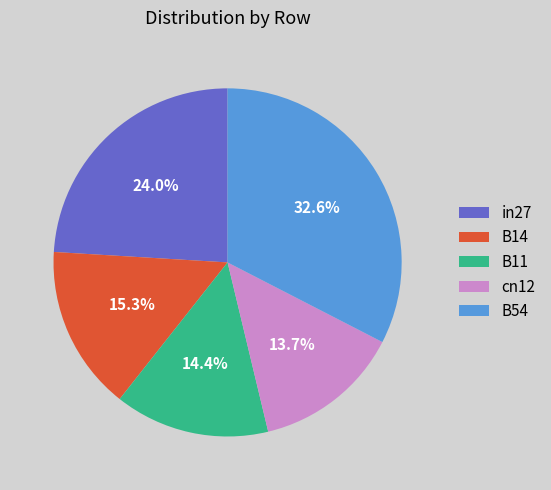

How many slices are in this pie chart?

5